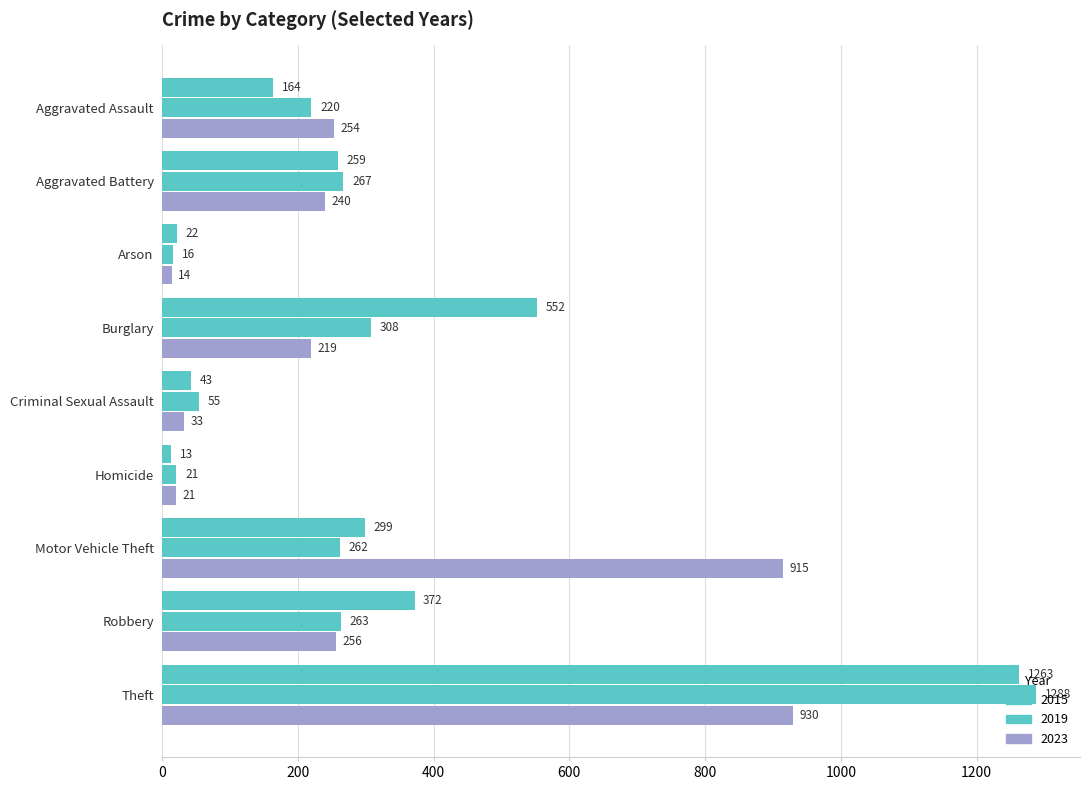

How many categories are shown in the chart?

9